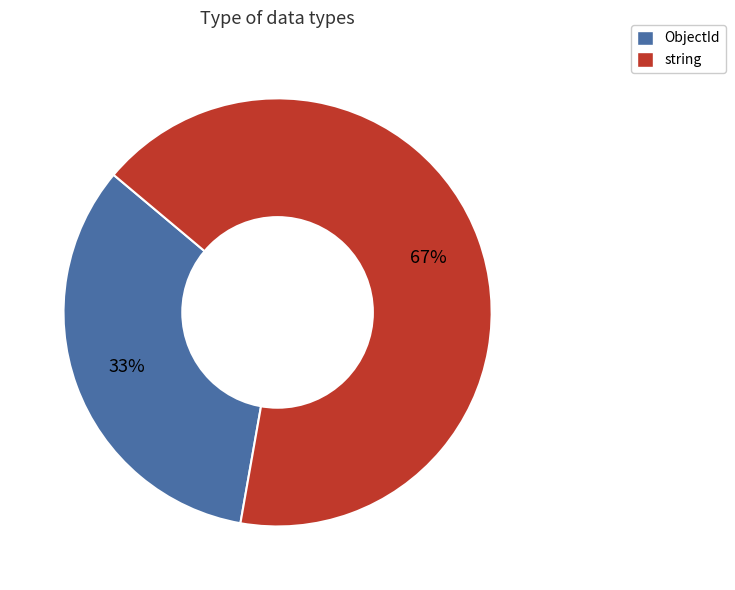

Is there a majority slice in this chart?

Yes